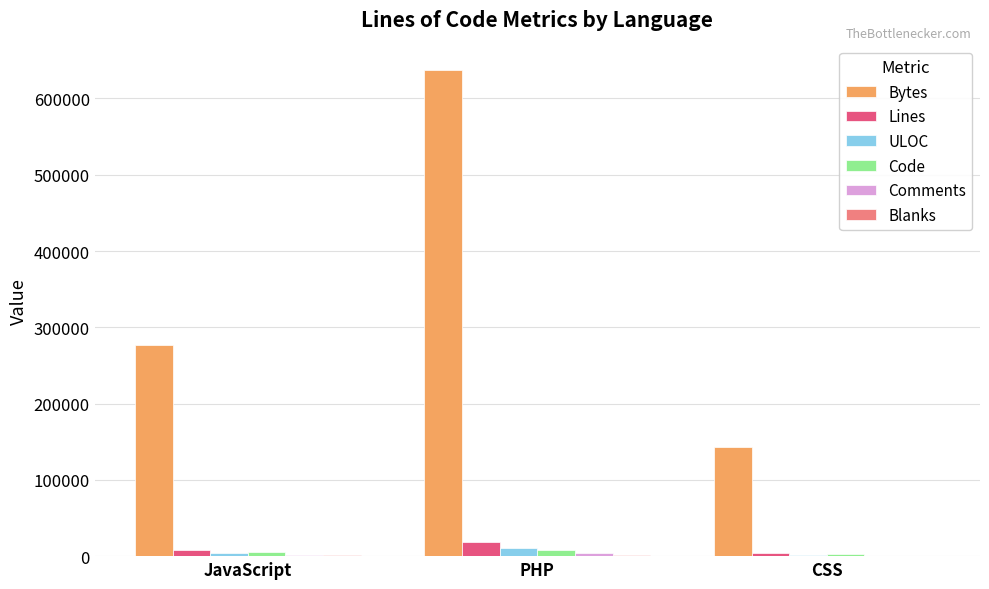

Which series has the largest total across all categories?

Bytes